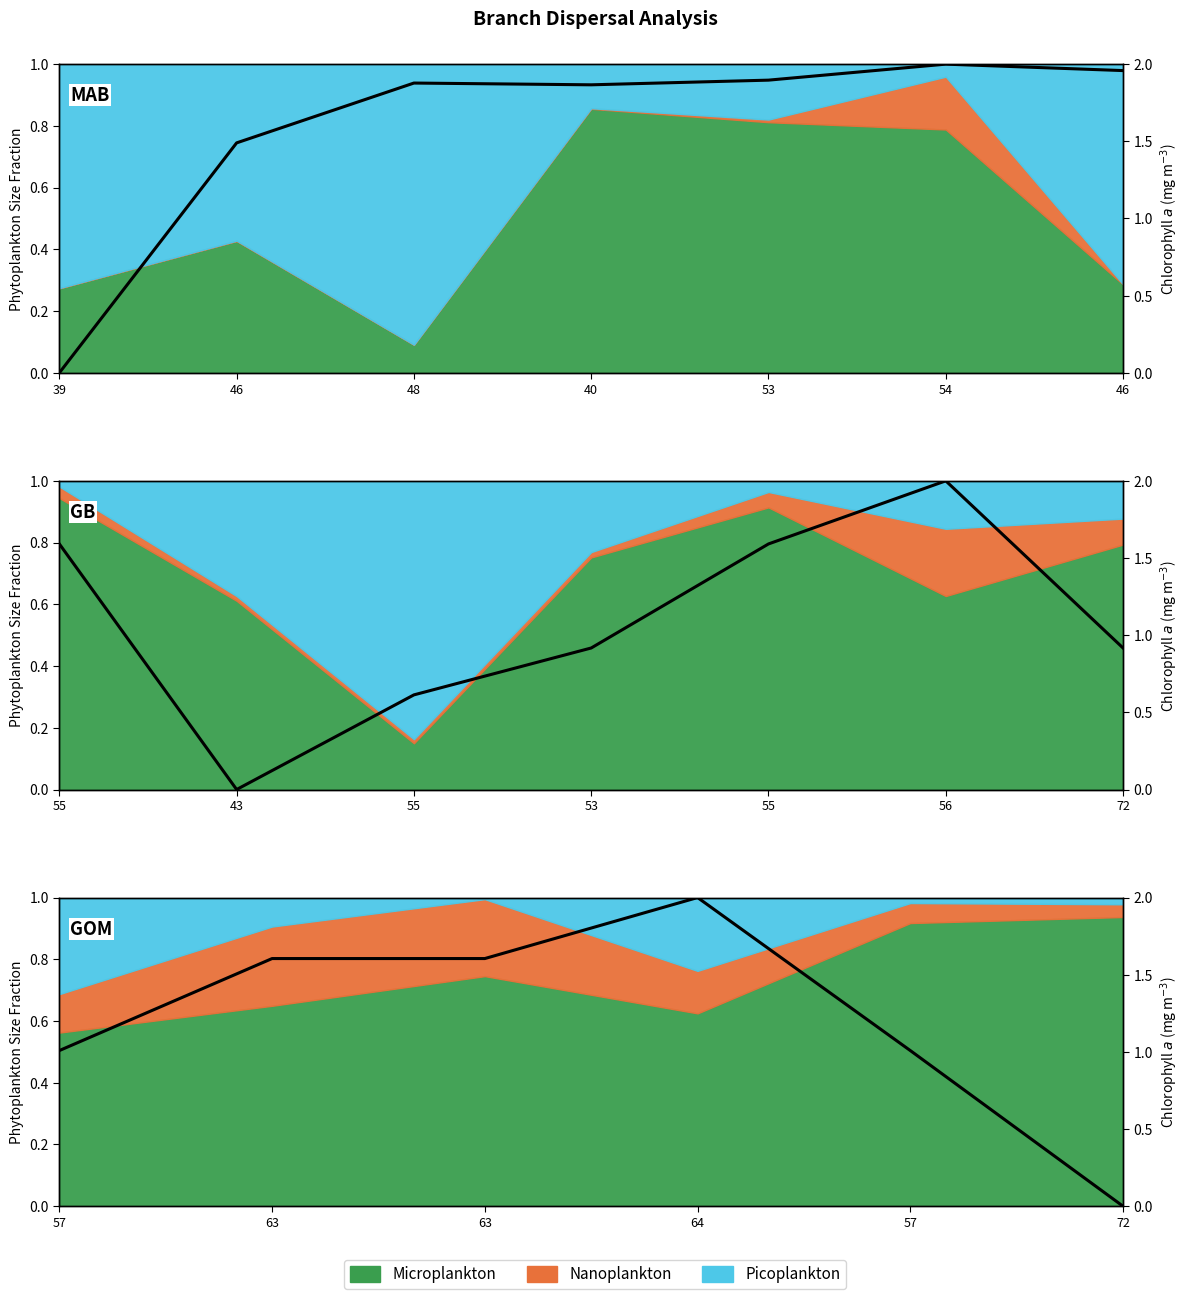

Which has a higher value, 63 or 57?

63